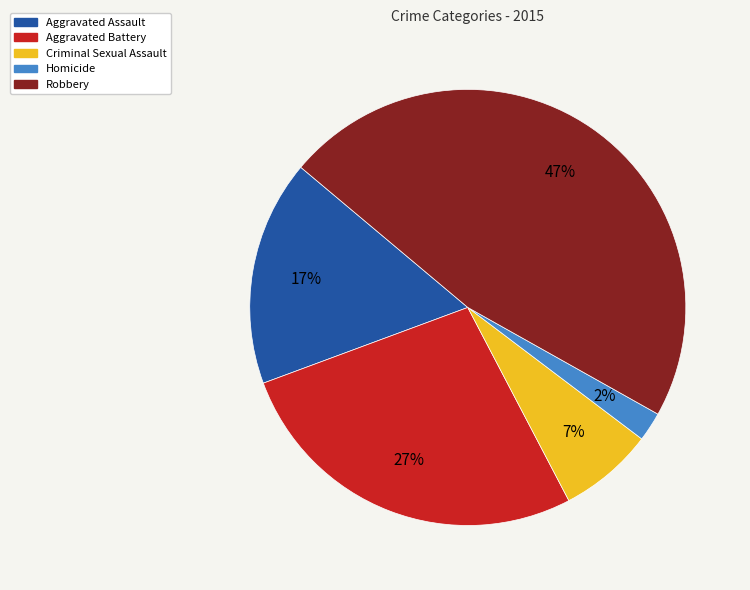

What is the largest slice in the pie chart?

Robbery